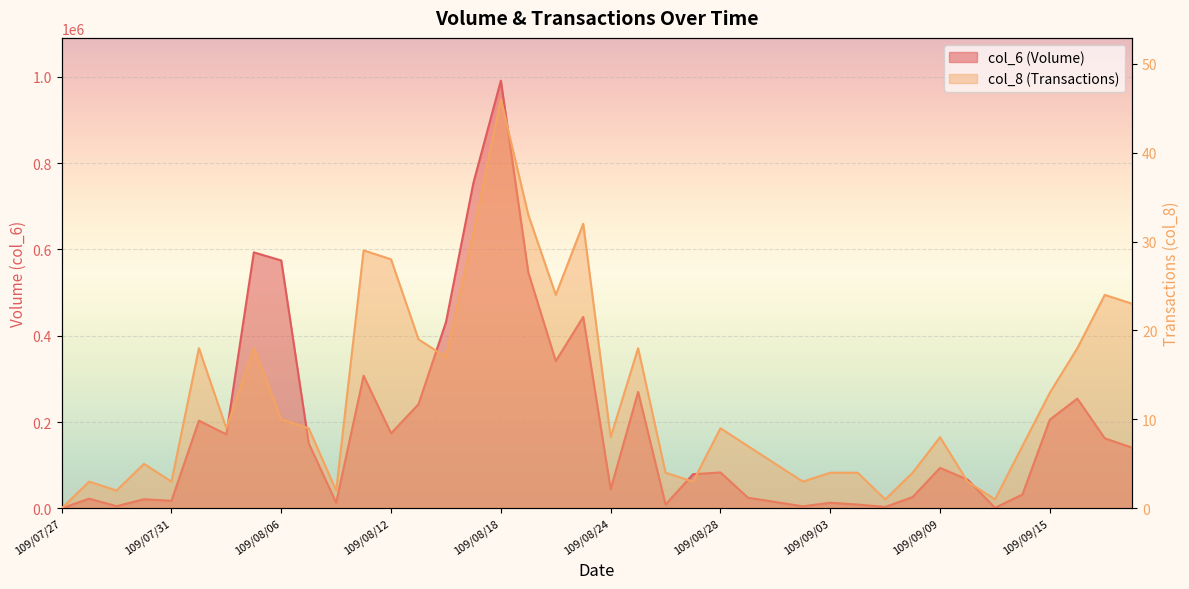

Rank the series by their average value, from highest to lowest.

col_6, col_8